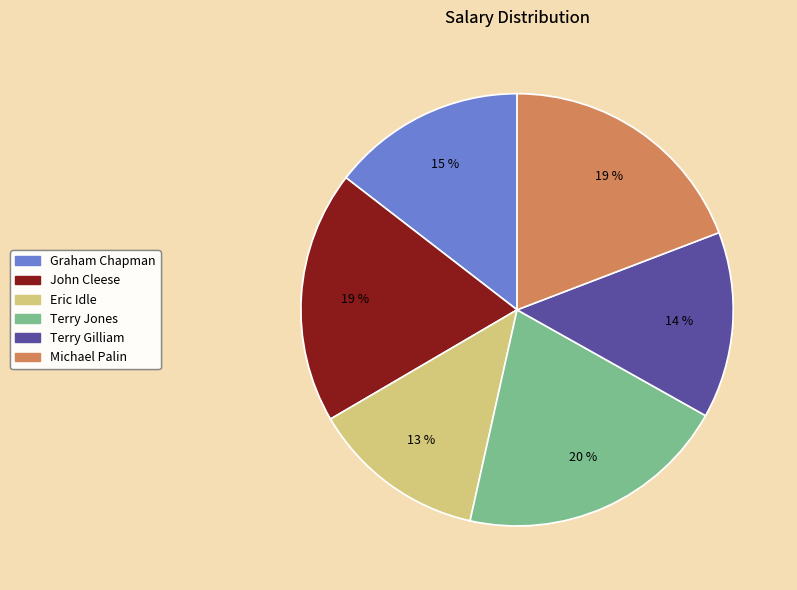

Which category has the smallest portion of the pie?

Eric Idle